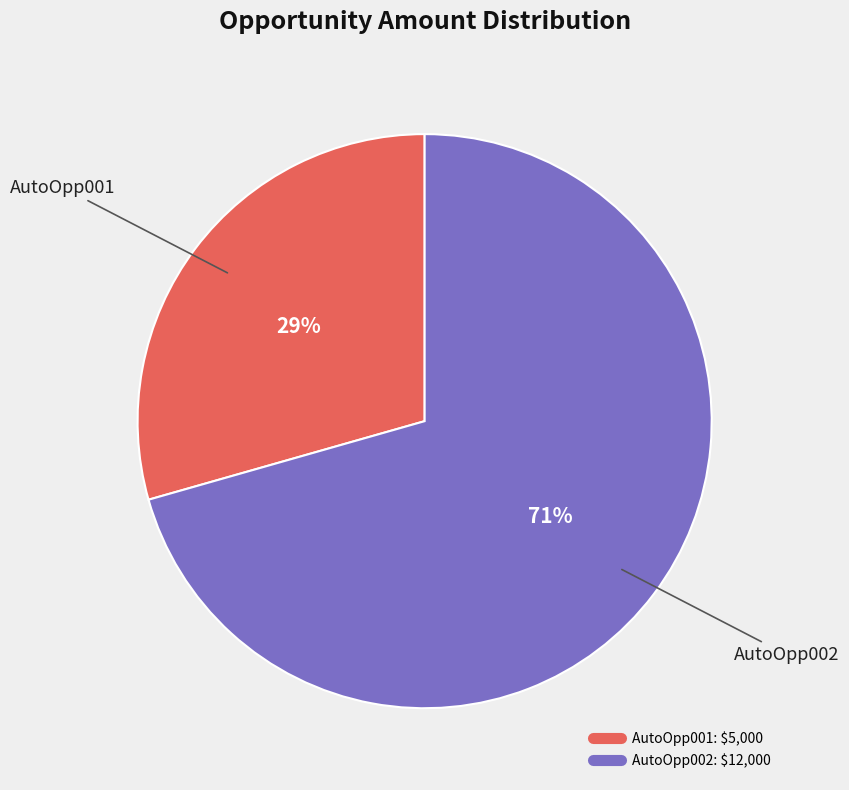

Which slice is the largest?

AutoOpp002